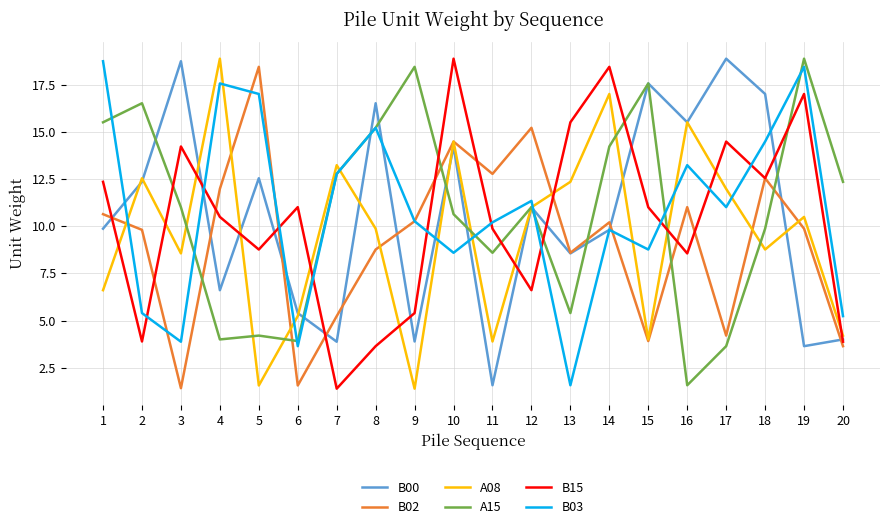

What is the difference between the maximum and minimum values in the B02 series?

17.0